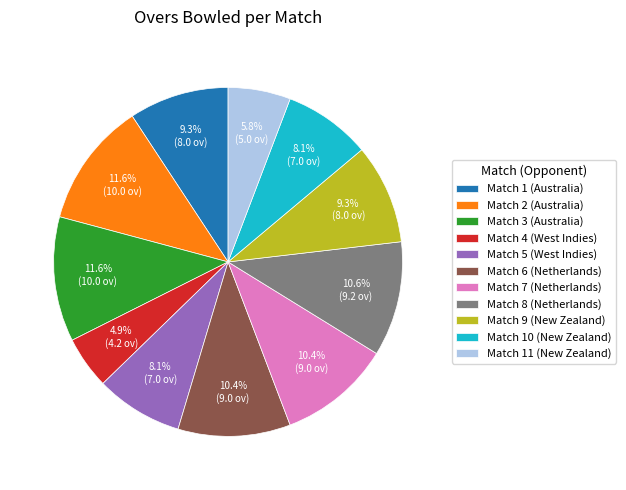

How many segments does this pie chart have?

11